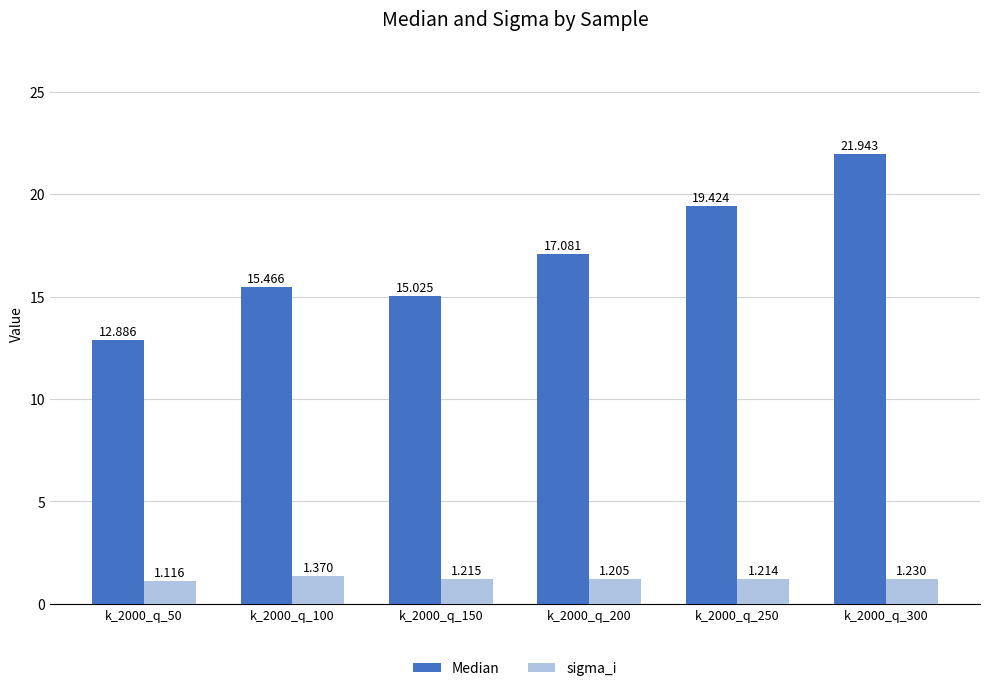

The Median series shows 21.9 at k_2000_q_300. True or false?

True